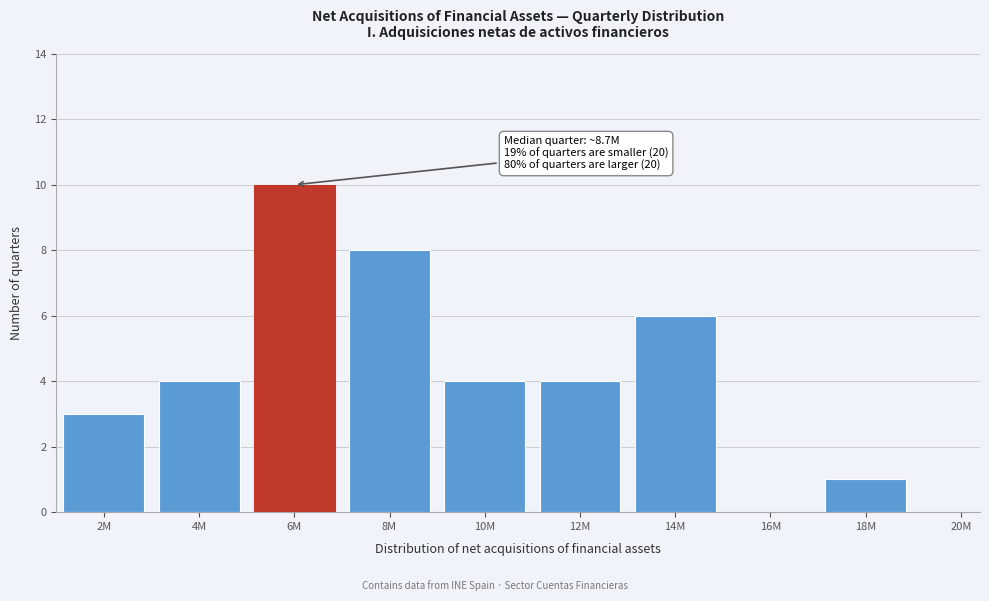

Reading left to right, what are all the values shown in this chart?

2M=3	4M=4	6M=10	8M=8	10M=4	12M=4	14M=6	16M=0	18M=1